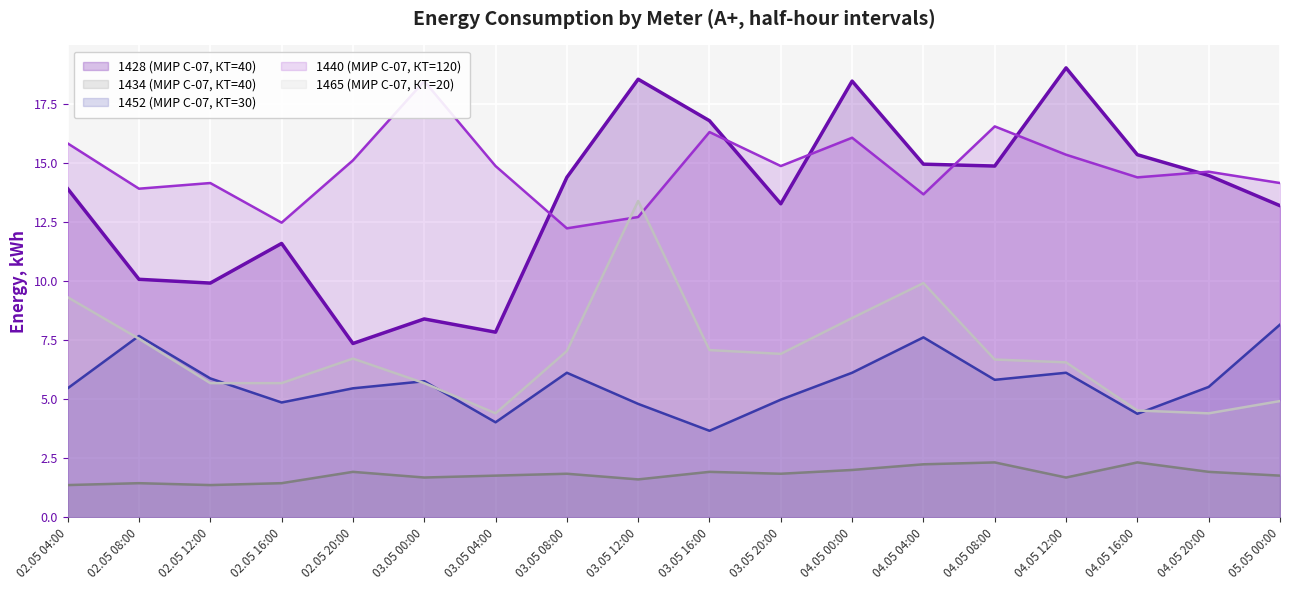

The value of 1440 (МИР С-07, КТ=120) at 04.05 12:00 is 22.2. True or false?

False